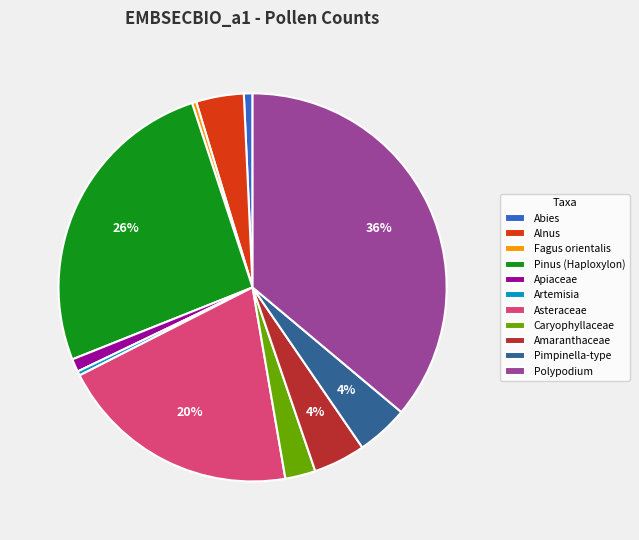

What percentage is the Apiaceae slice, to the nearest percent?

1%